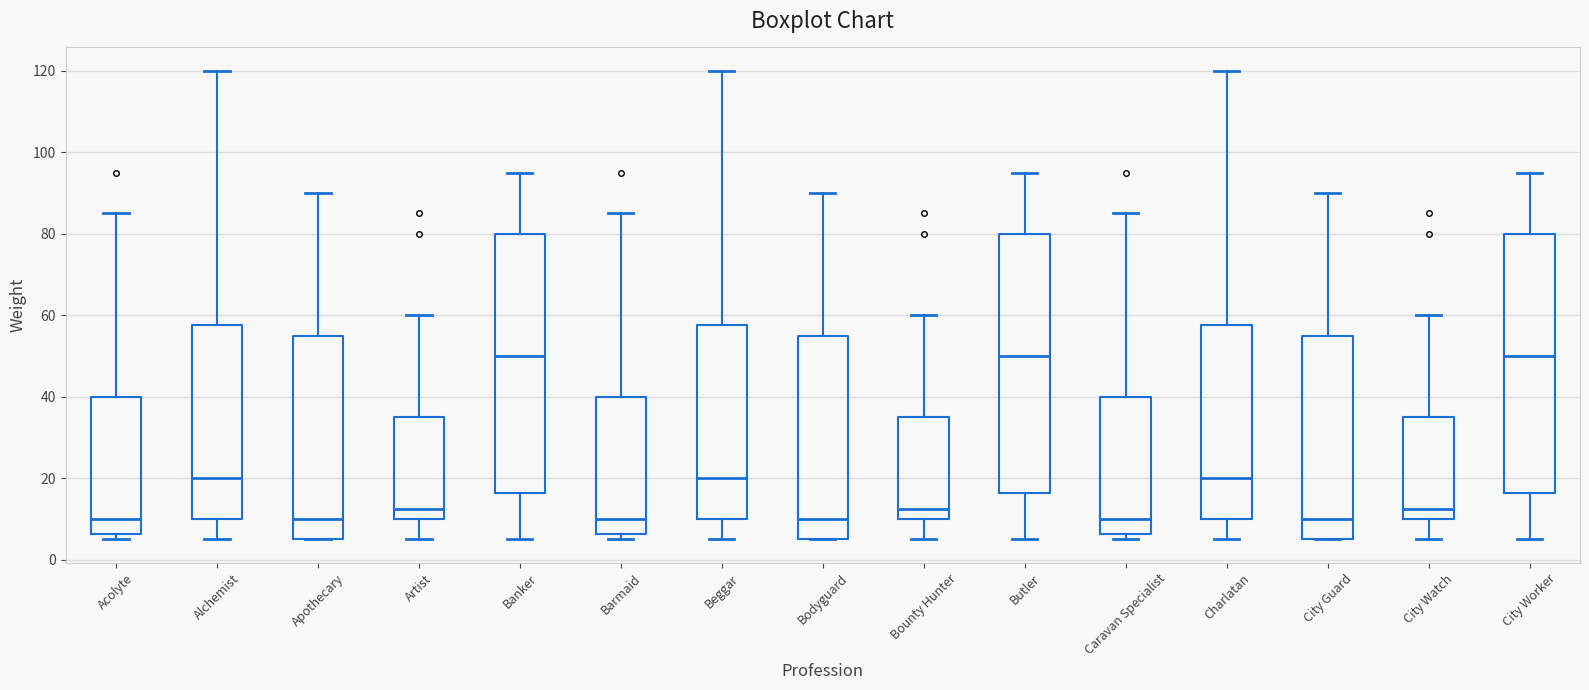

Reading left to right, transcribe this box plot: for each box, give where its median line is, the range the box spans, and where its two whiskers end, as read against the y-axis. The values are not printed on the chart, so give them approximately, as read against the axis.

Acolyte: median 10, box 6 to 40, whiskers 6 (just below the box's lower edge) to 86
Alchemist: median 20, box 10 to 58, whiskers 6 to 120
Apothecary: median 10, box 6 to 56, whiskers 6 to 90
Artist: median 12, box 10 to 36, whiskers 6 to 60
Banker: median 50, box 16 to 80, whiskers 6 to 96
Barmaid: median 10, box 6 to 40, whiskers 6 (just below the box's lower edge) to 86
Beggar: median 20, box 10 to 58, whiskers 6 to 120
Bodyguard: median 10, box 6 to 56, whiskers 6 to 90
Bounty Hunter: median 12, box 10 to 36, whiskers 6 to 60
Butler: median 50, box 16 to 80, whiskers 6 to 96
Caravan Specialist: median 10, box 6 to 40, whiskers 6 (just below the box's lower edge) to 86
Charlatan: median 20, box 10 to 58, whiskers 6 to 120
City Guard: median 10, box 6 to 56, whiskers 6 to 90
City Watch: median 12, box 10 to 36, whiskers 6 to 60
City Worker: median 50, box 16 to 80, whiskers 6 to 96